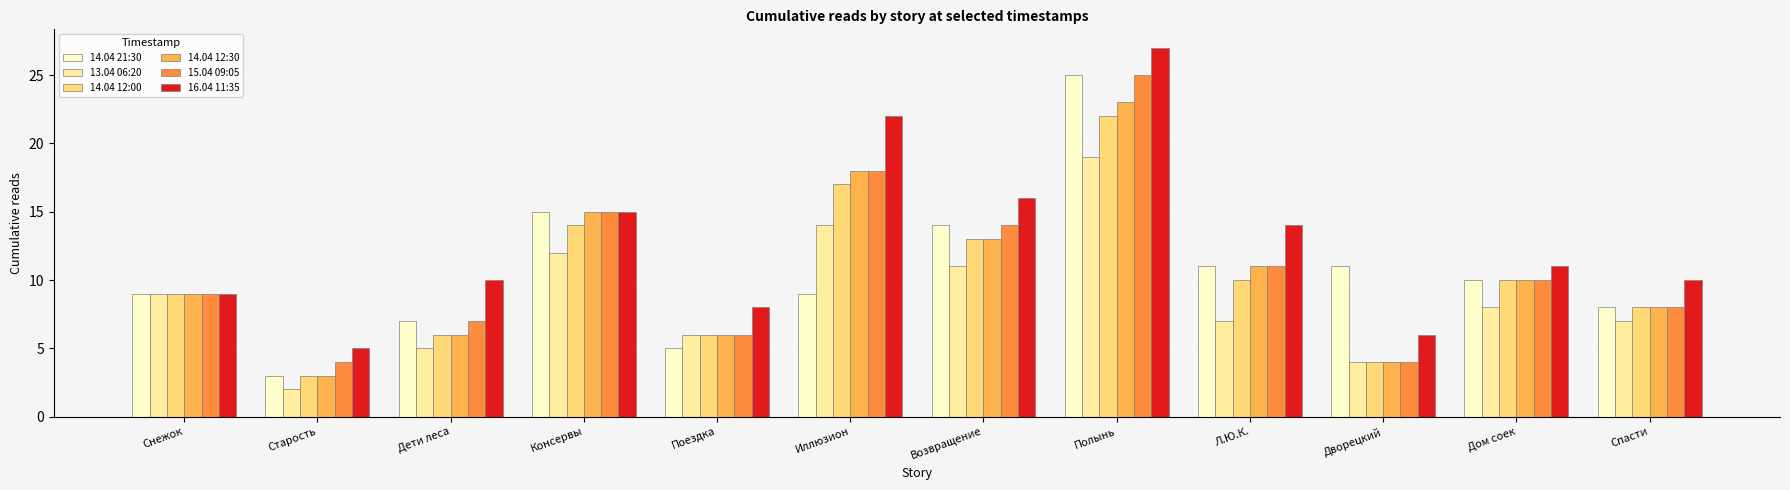

How many data points in 13.04 06:20 are less than 8?

6